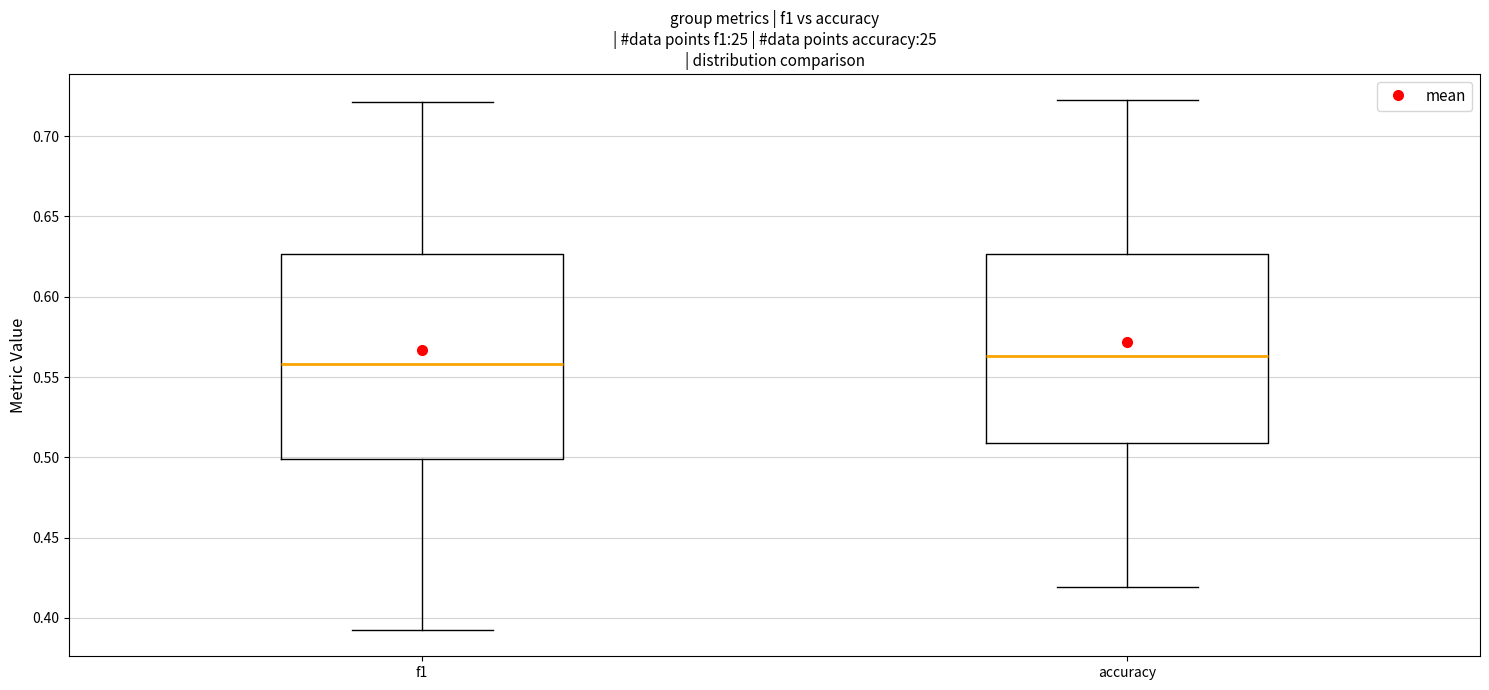

Which box is the tallest, from its lower edge to its upper edge?

f1